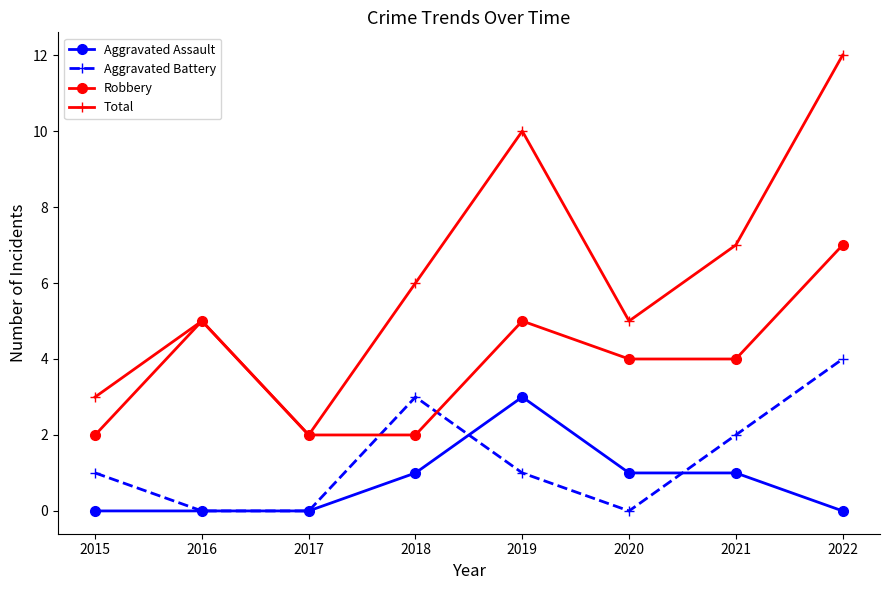

Is the value of Total at 2021 greater than the value of Aggravated Battery at 2015?

Yes